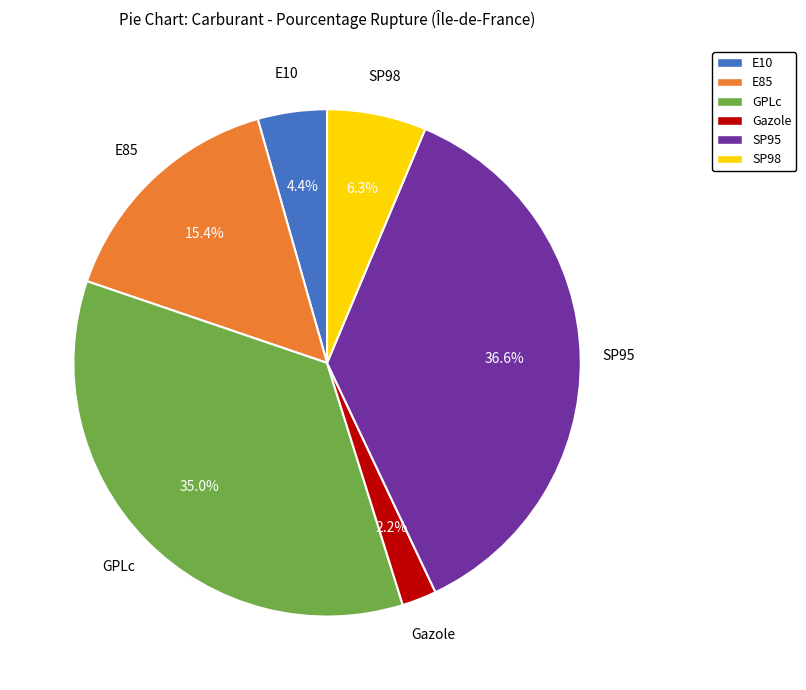

Which slice is the largest?

SP95